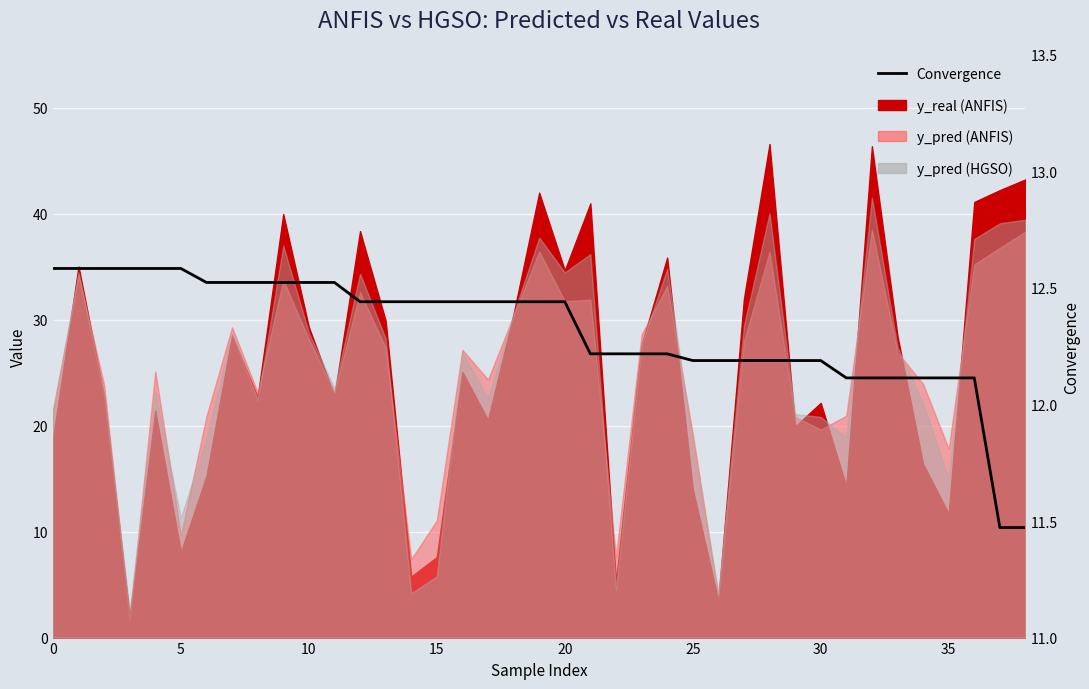

Which has a higher value, 25 or 14?

14